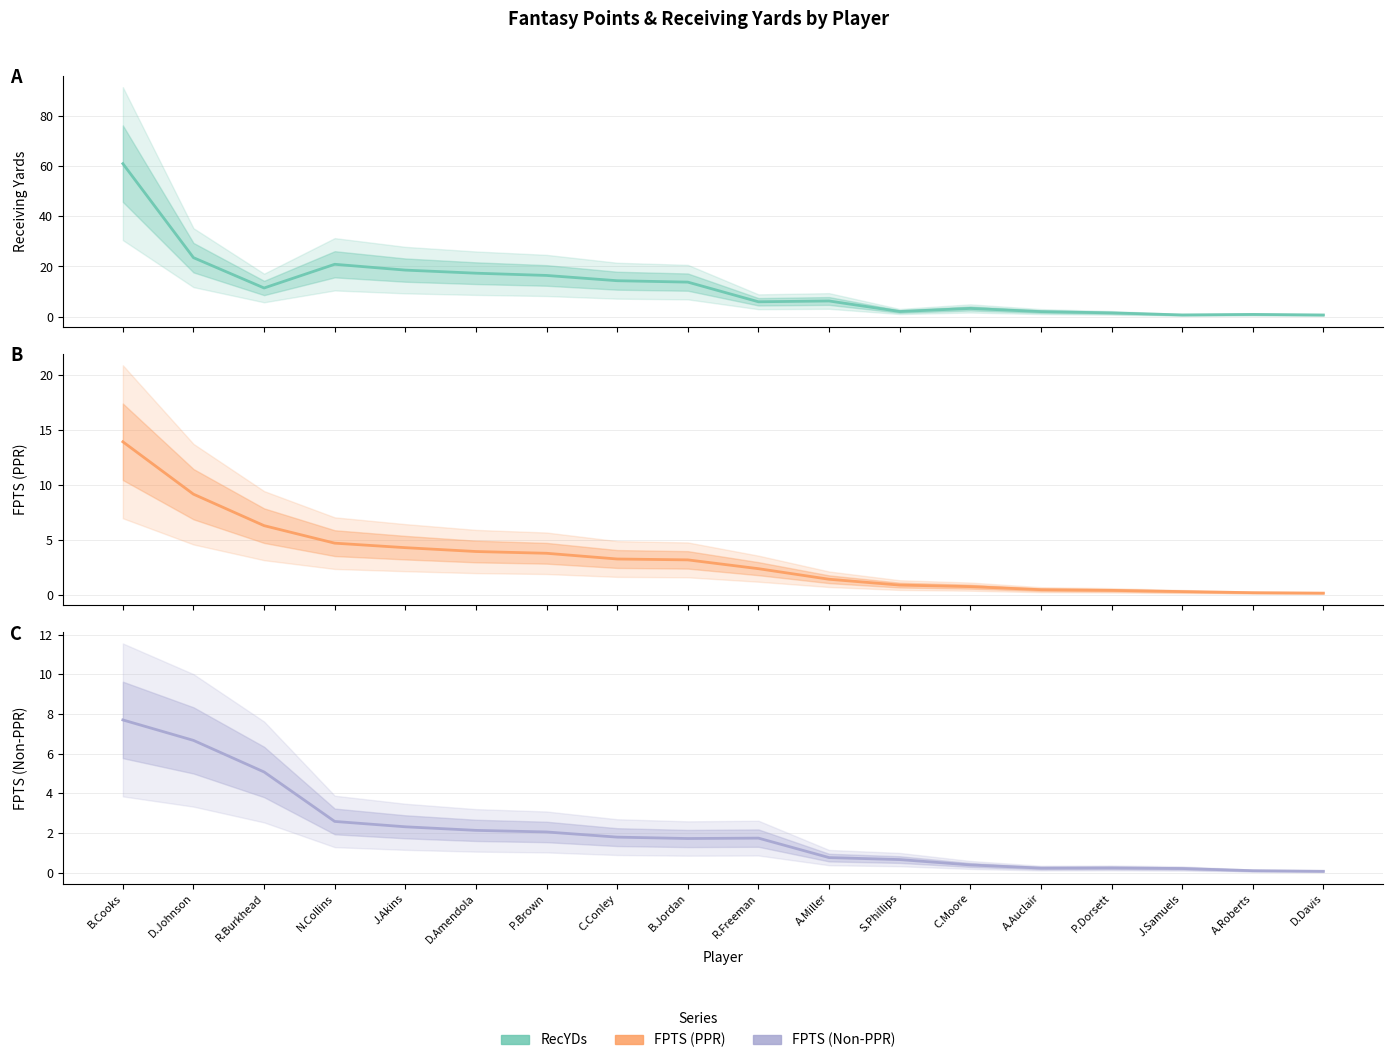

What is the difference between the highest and lowest values at P.Dorsett?

1.2